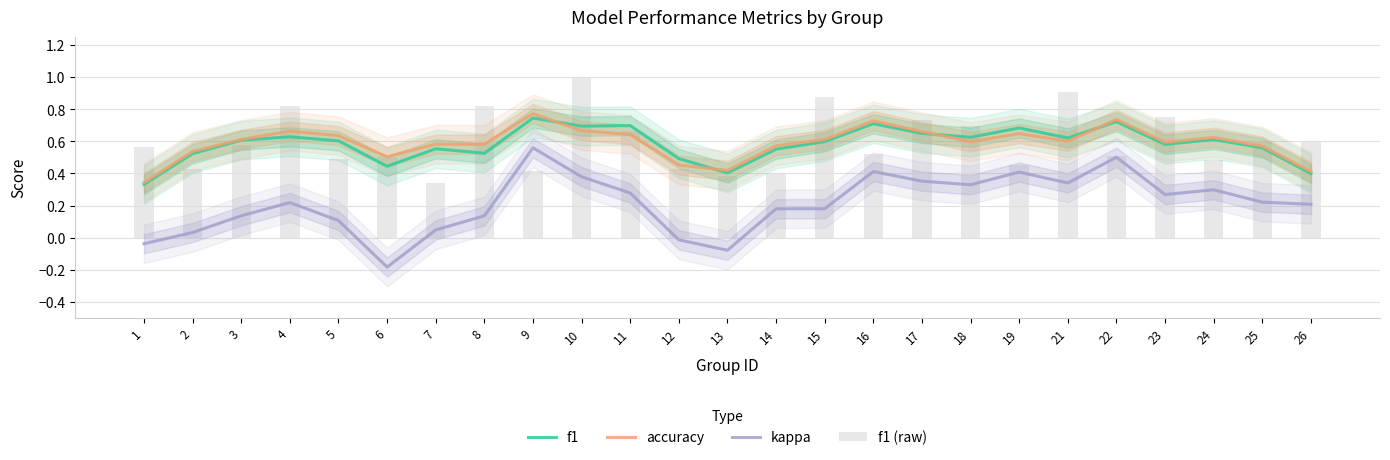

What is the difference between the highest and lowest values at 10?

0.6